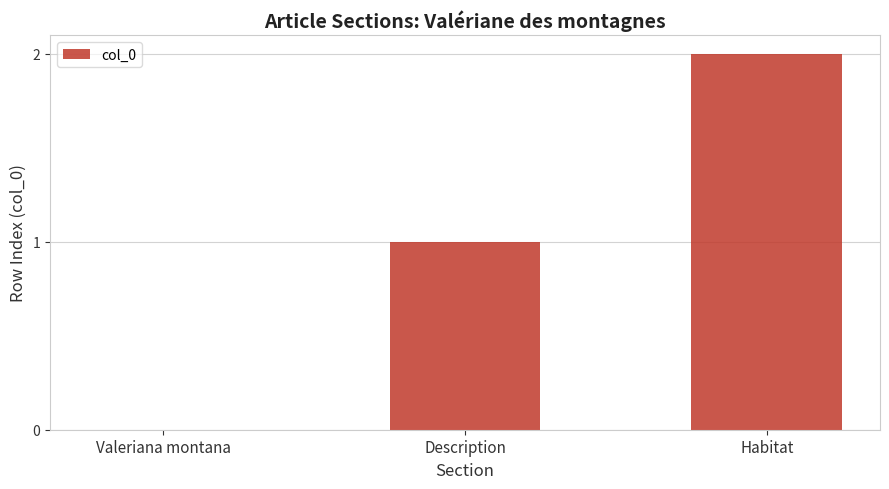

At which category does the chart reach its peak across all series?

Habitat